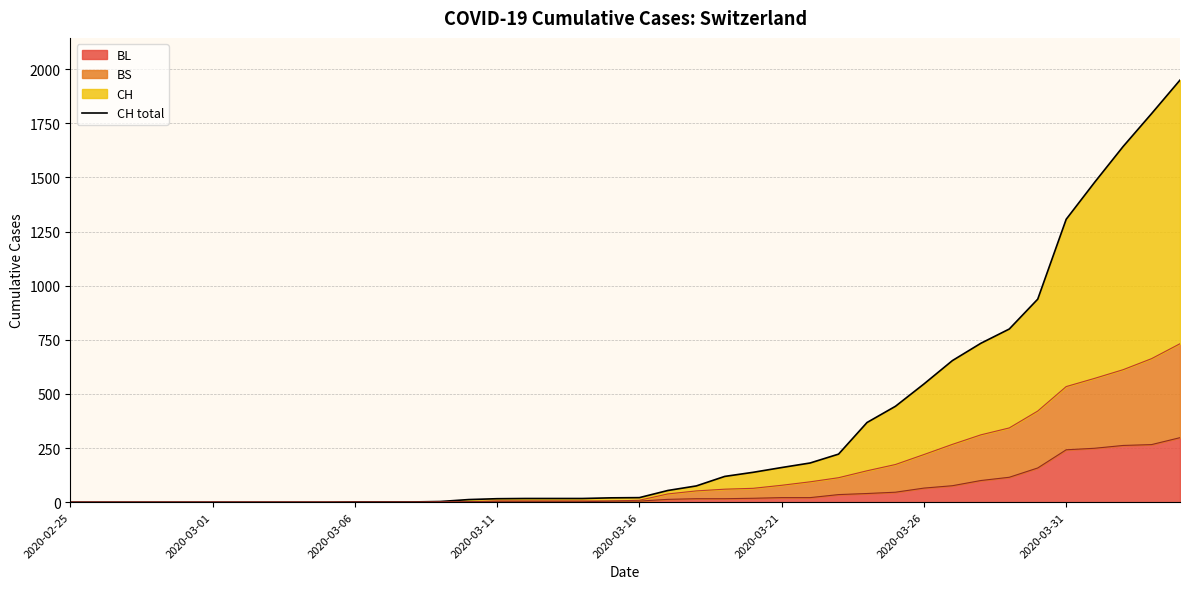

The value of BL at 2020-03-01 is 0. True or false?

True